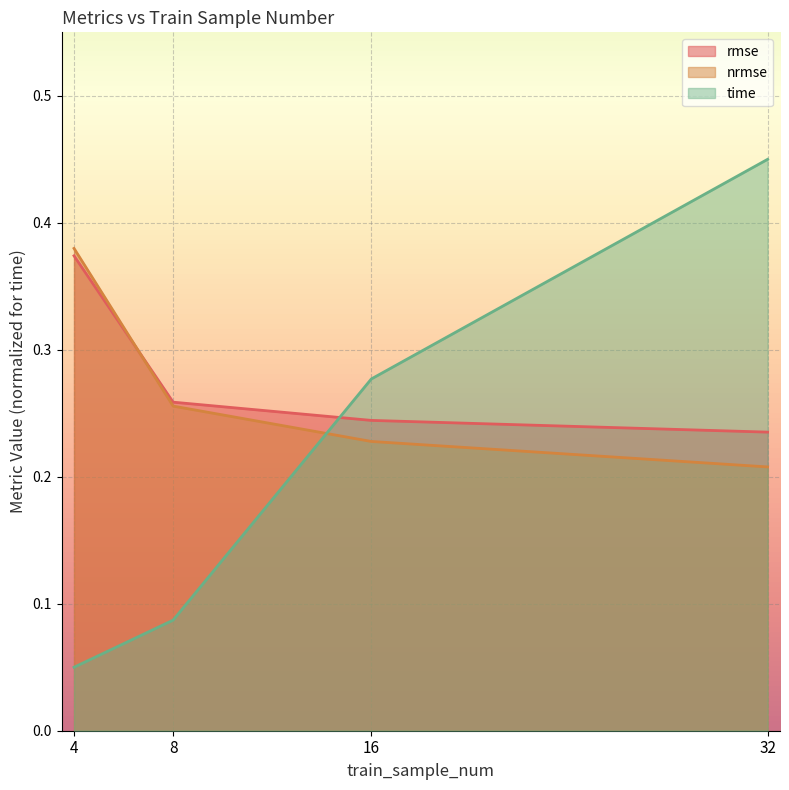

Reading left to right, what are all the values shown in this chart?

rmse: 4=0.4	8=0.3	16=0.2	32=0.2
nrmse: 4=0.4	8=0.3	16=0.2	32=0.2
time: 4=0.1	8=0.1	16=0.3	32=0.5